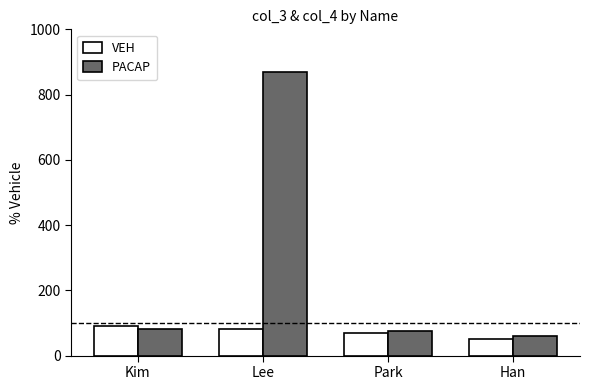

Rank the series by their average value, from lowest to highest.

VEH, PACAP